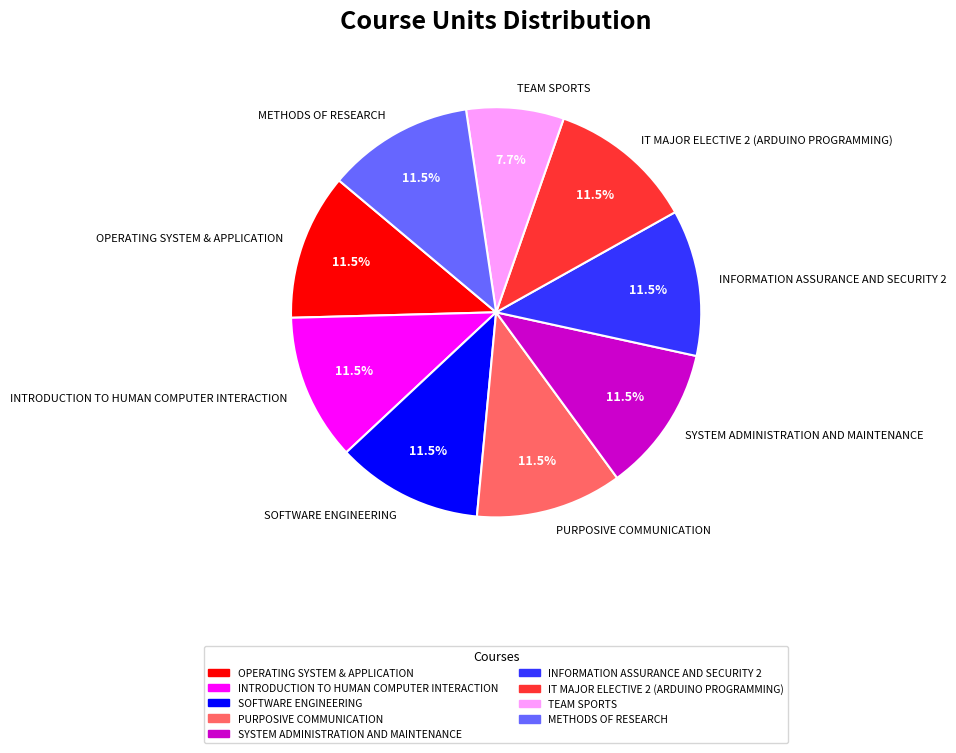

To the nearest percent, what is the combined percentage of PURPOSIVE COMMUNICATION and IT MAJOR ELECTIVE 2 (ARDUINO PROGRAMMING)?

23%